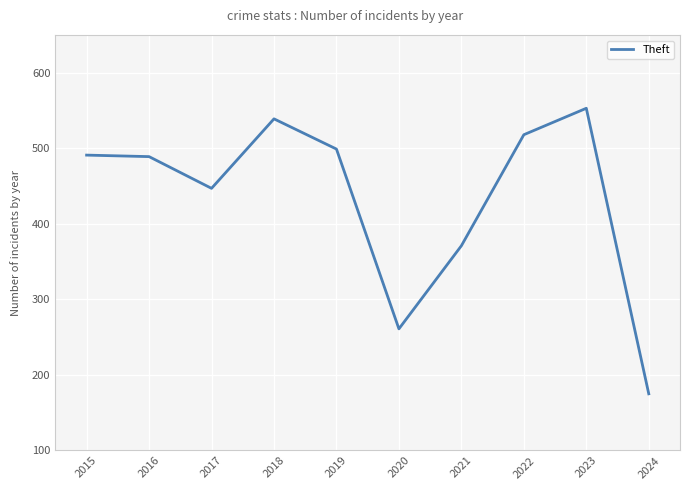

Which label corresponds to the smallest value in the chart?

2024